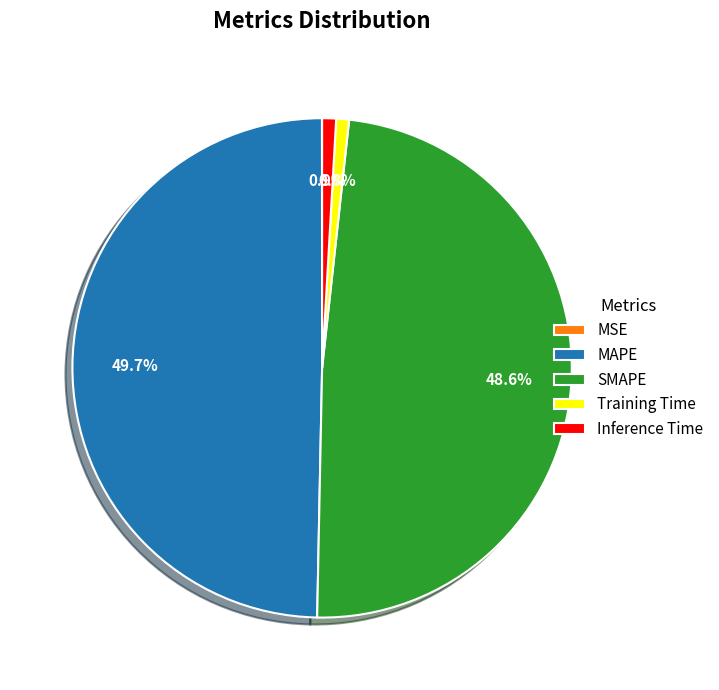

Which category has the biggest portion of the pie?

MAPE